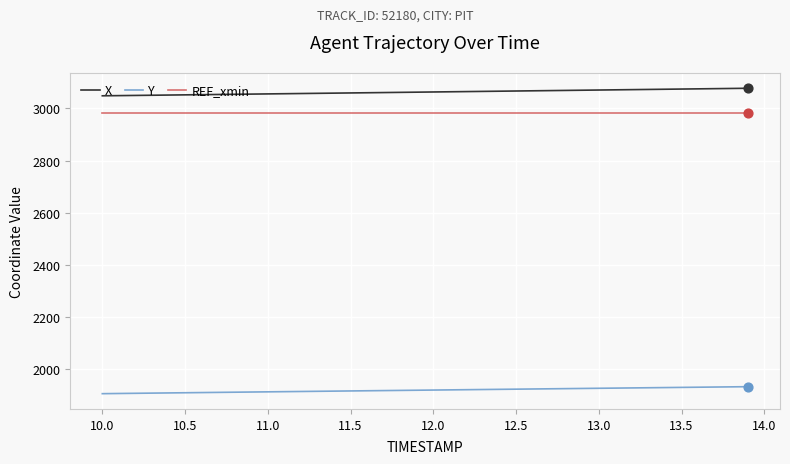

What is the lowest value of the REF_xmin series?

2983.7